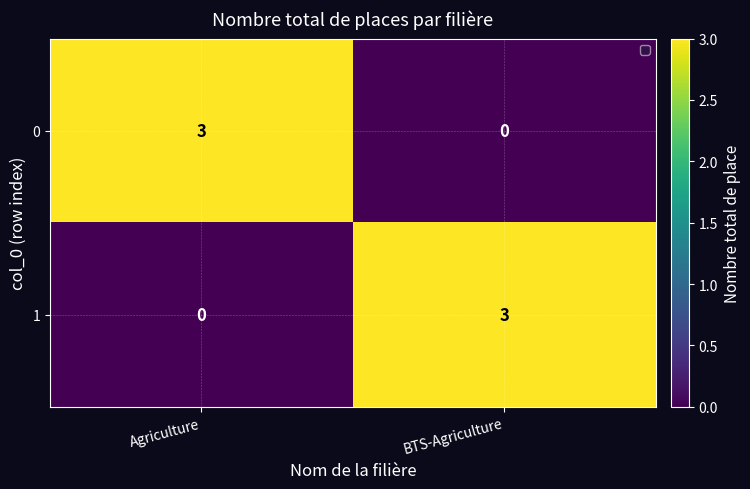

List the labels in order of 0 value, smallest first.

BTS-Agriculture, Agriculture